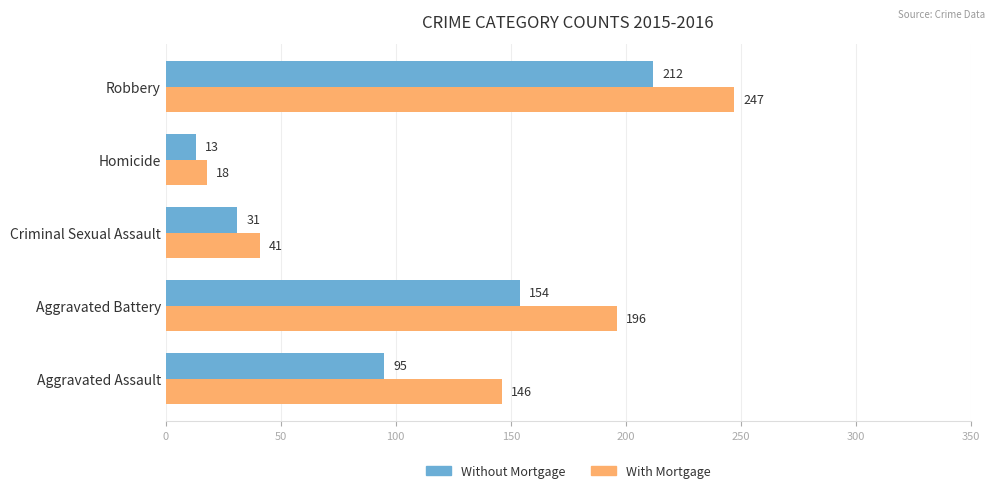

The value of Without Mortgage at Homicide is 13. True or false?

True